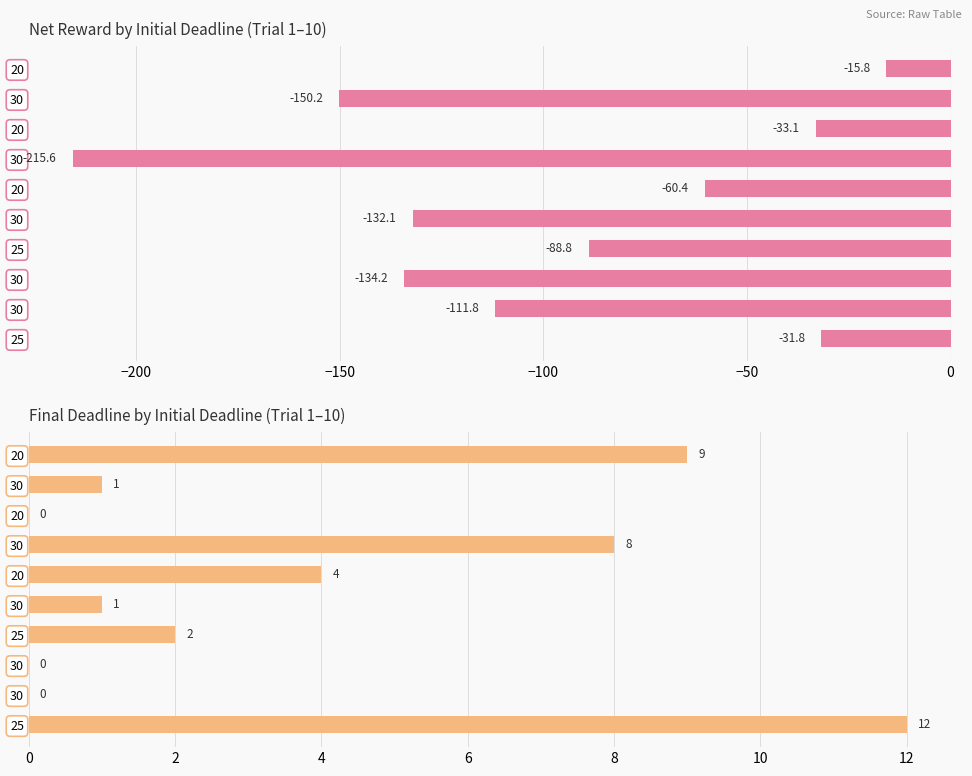

At how many categories does at least one series exceed -15?

10